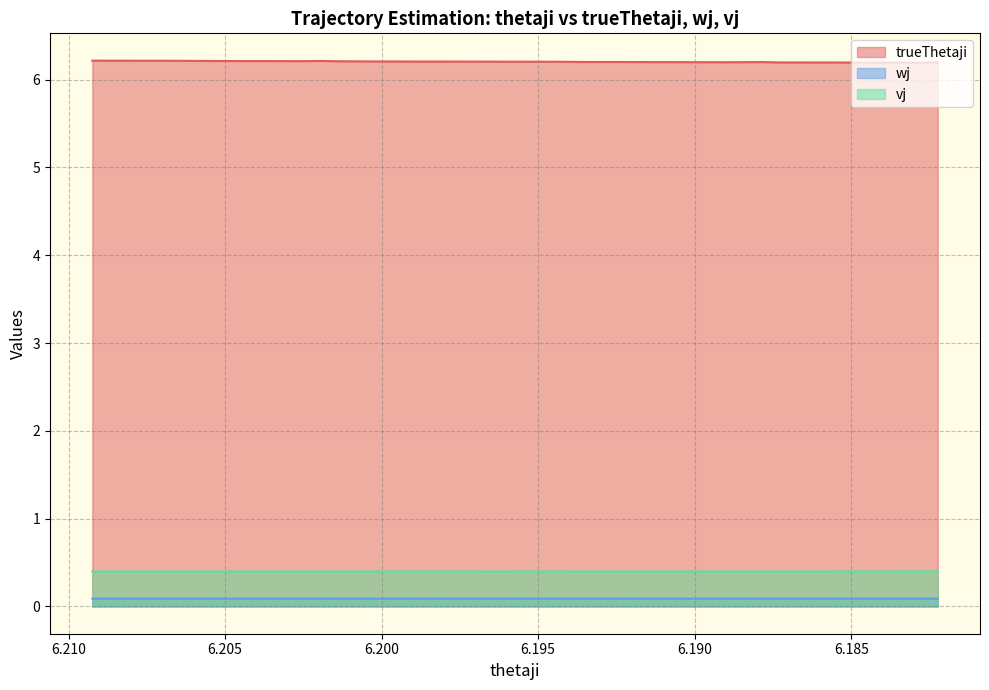

What are all the series names shown in the legend?

trueThetaji, wj, vj